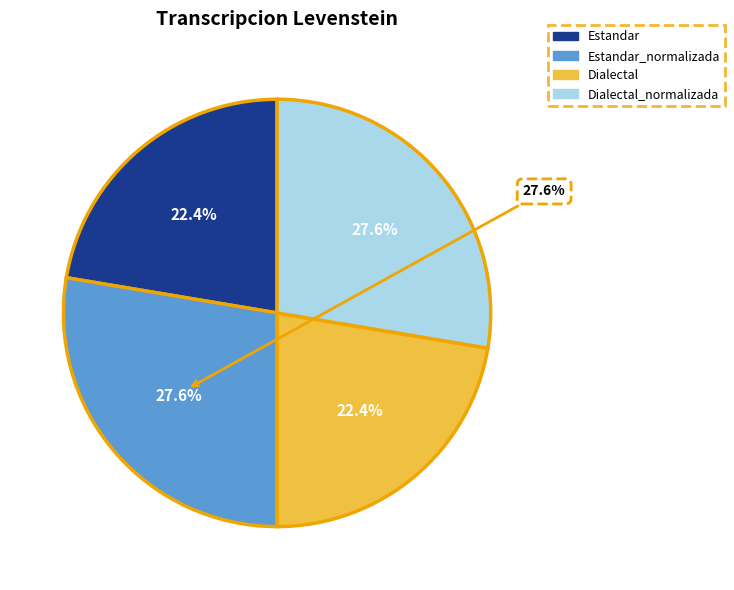

To the nearest percent, what percentage of the pie is Dialectal_normalizada?

28%